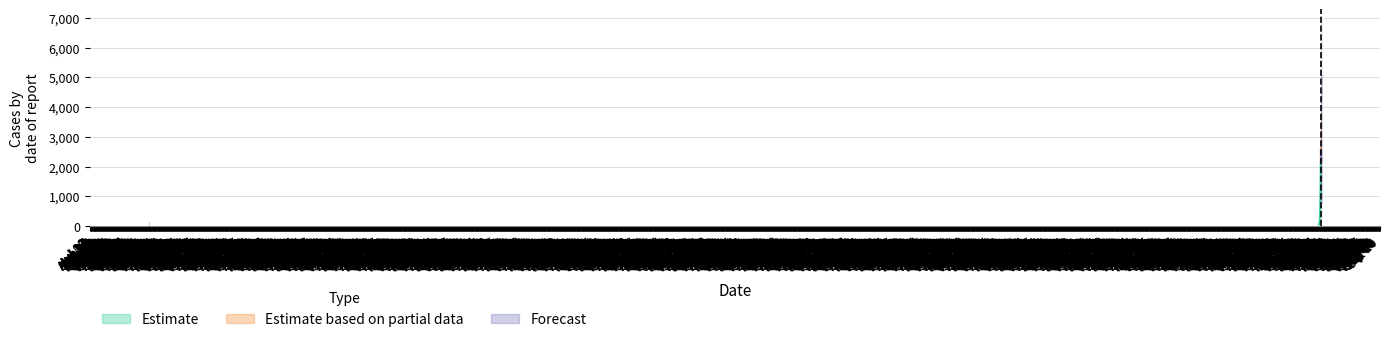

How many data points are less than 235?

20